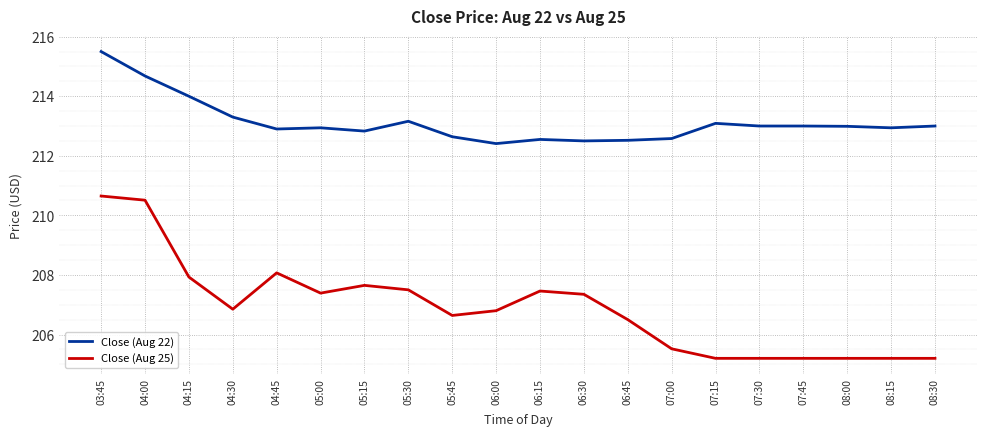

True or false: Close (Aug 22) has a value of 212.9 at 08:15.

True